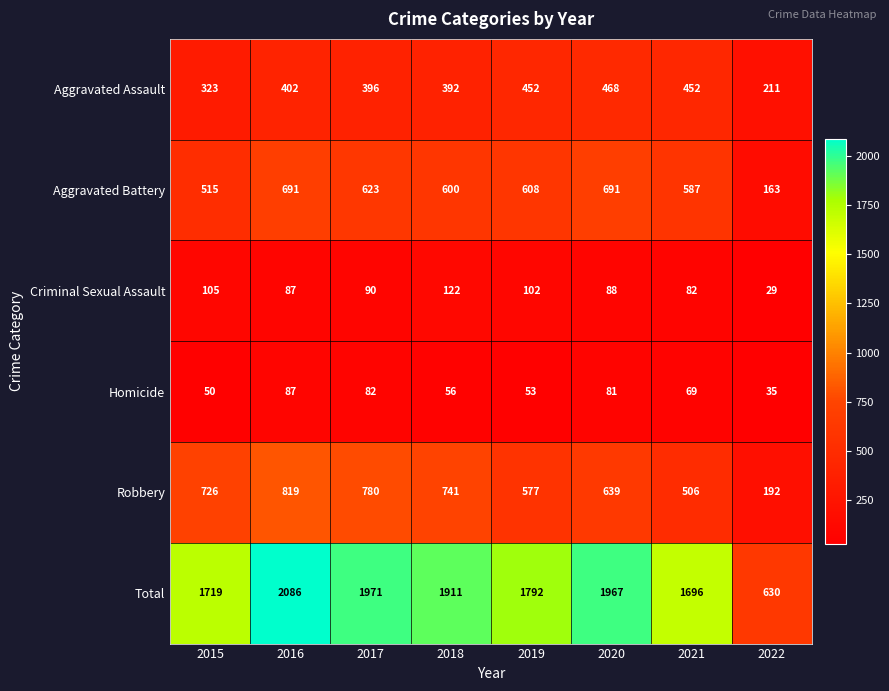

At which category is the sum across all series the highest?

2016